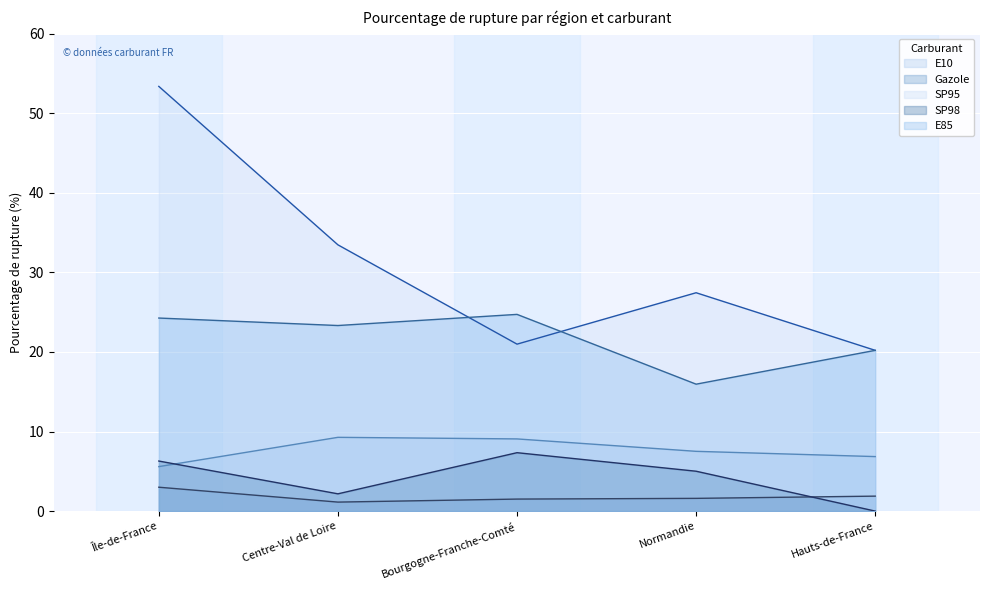

At Hauts-de-France, list the series in order from smallest to largest.

SP98, Gazole, E10, SP95, E85